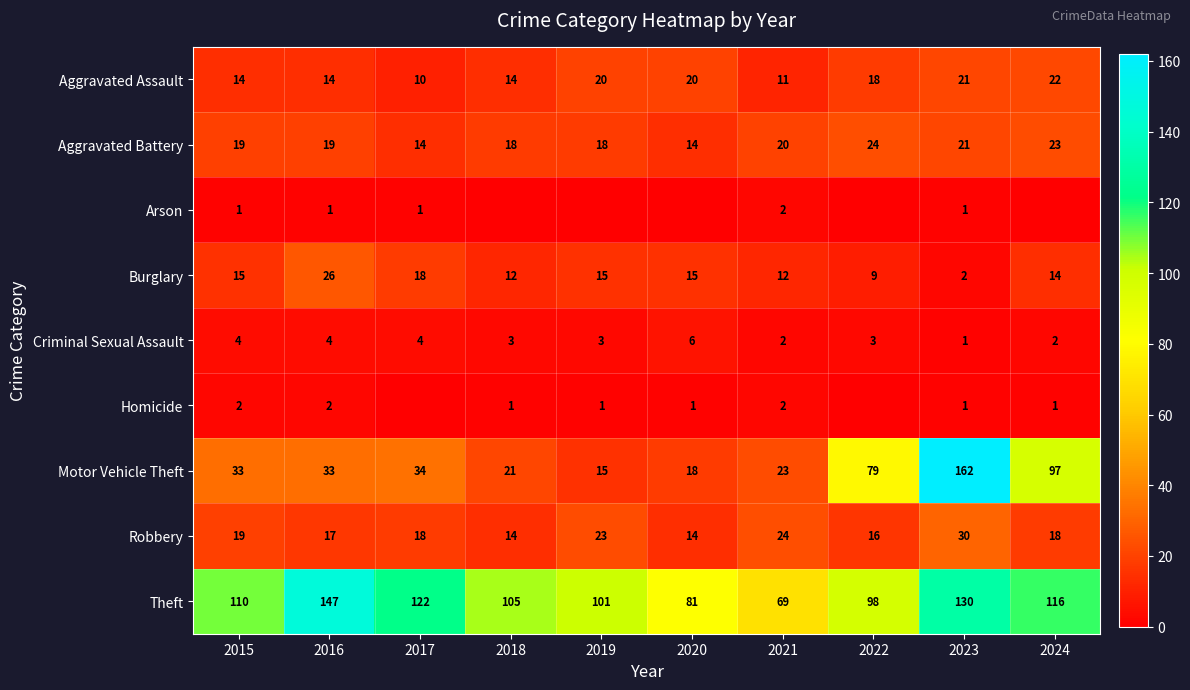

At how many categories does at least one series exceed 138?

2